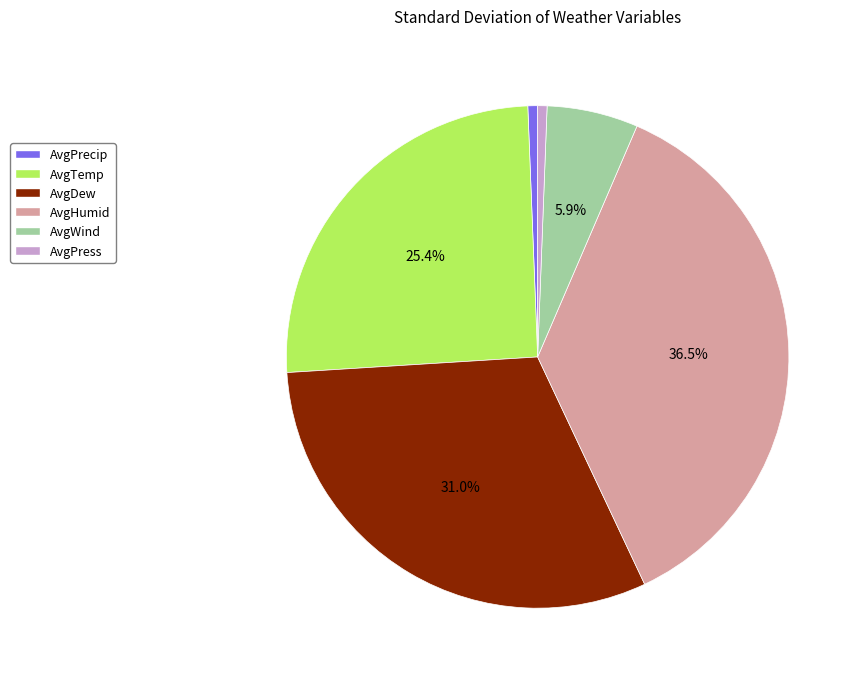

To the nearest percent, what percentage of the pie is AvgWind?

6%